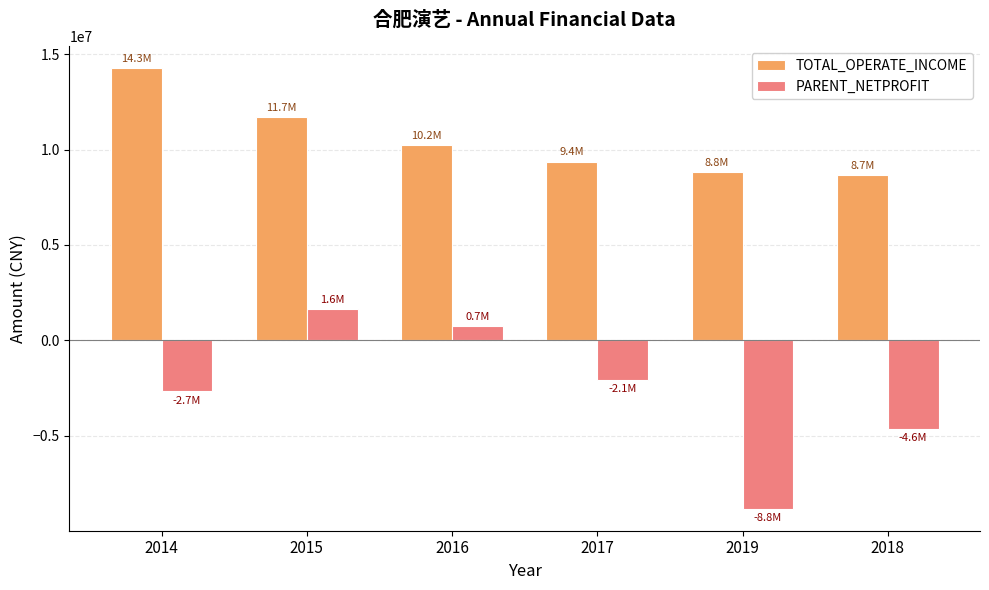

What position from the left is 2014?

1